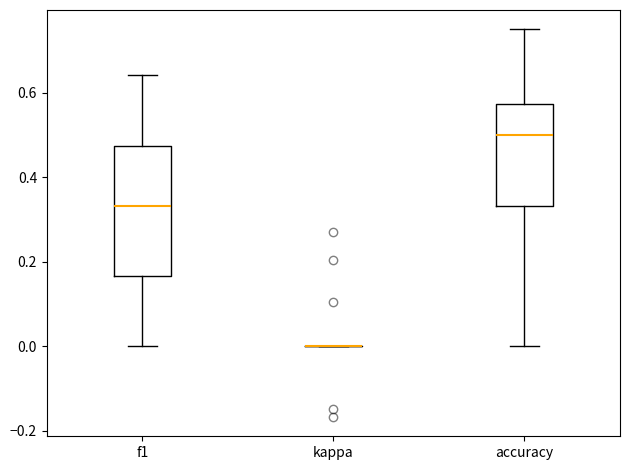

Where does the lower whisker of the box for accuracy end on the y-axis? The values are not printed on the chart, so give them approximately, as read against the axis.

0.00